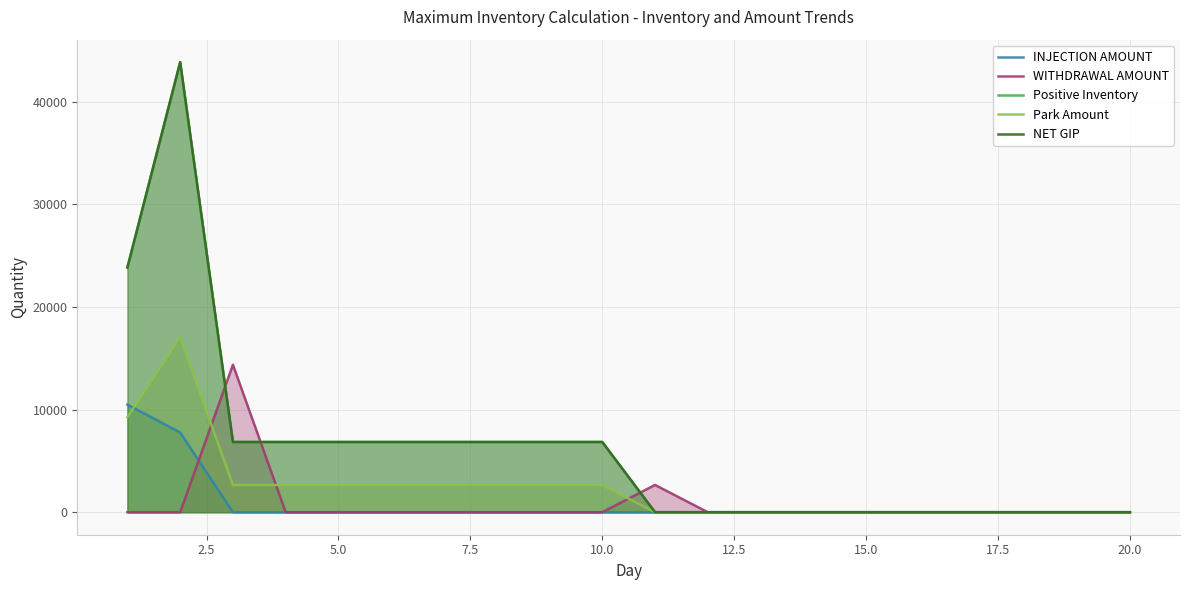

What is the sum of all Park Amount values?

47535.7